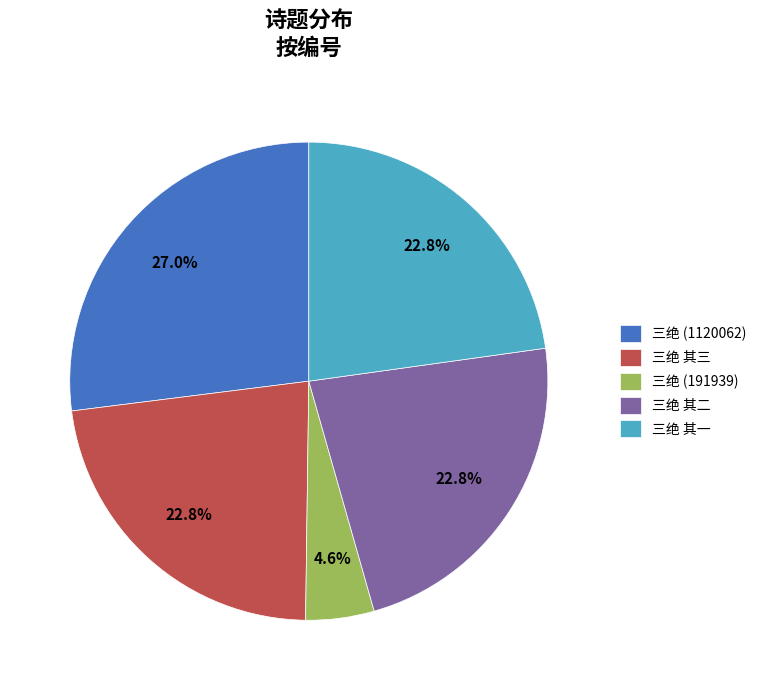

What percentage do 三绝 其一 and 三绝 其二 together represent?

45.6%